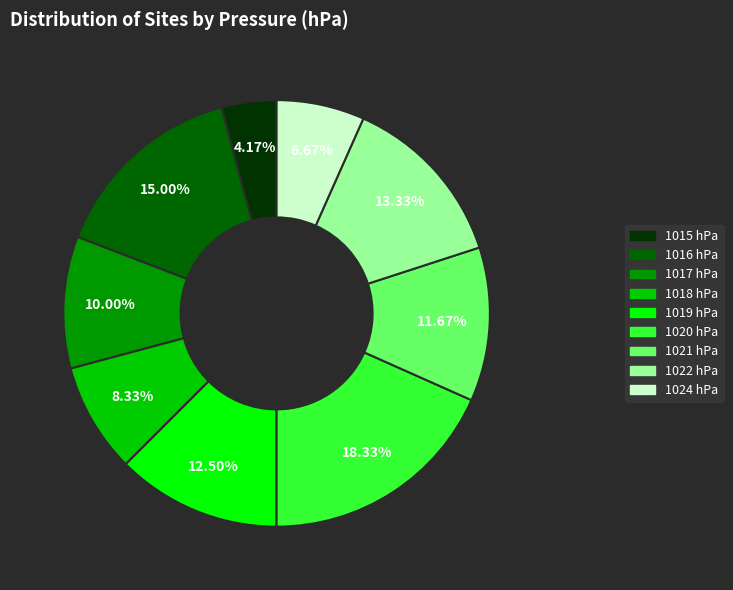

Between 1016 and 1019, which is larger?

1016